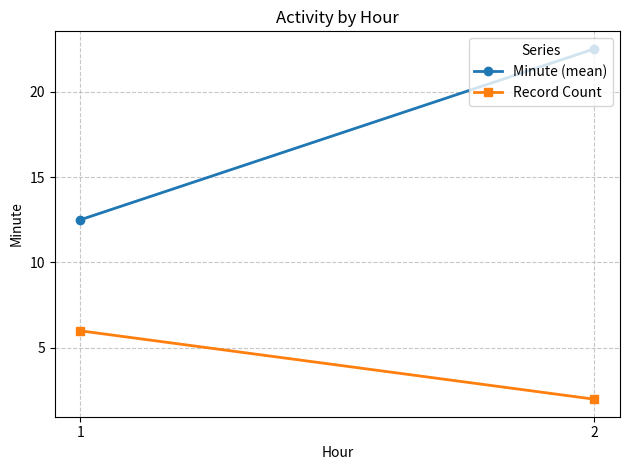

Reading left to right, transcribe all the data shown in this chart.

Minute (mean): 12.5	22.5
Record Count: 6.0	2.0